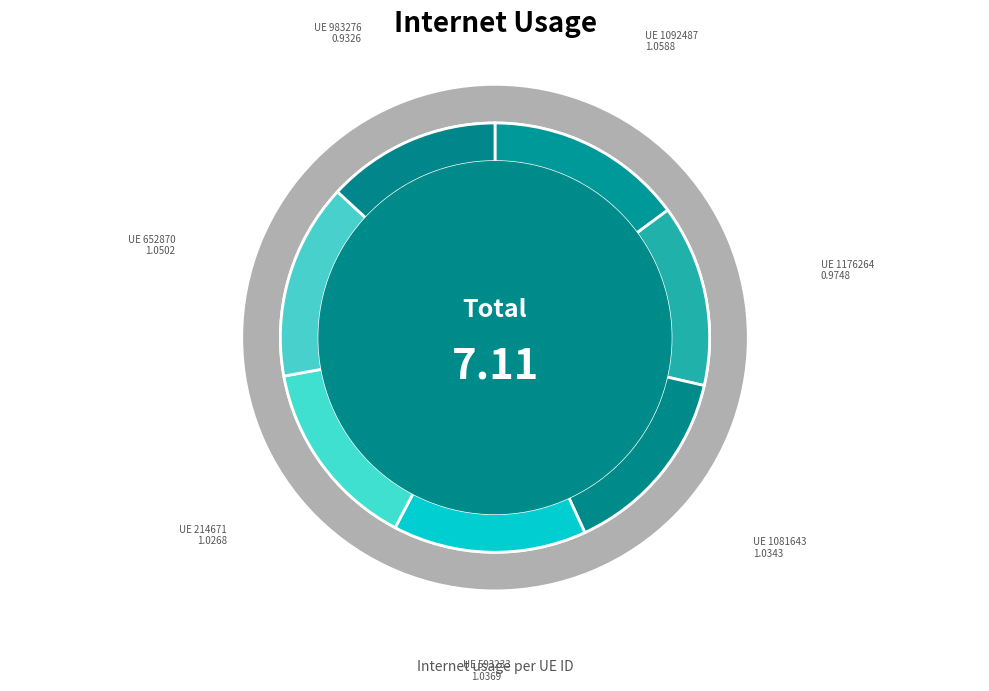

Does 214671 account for over 50% of the chart?

No